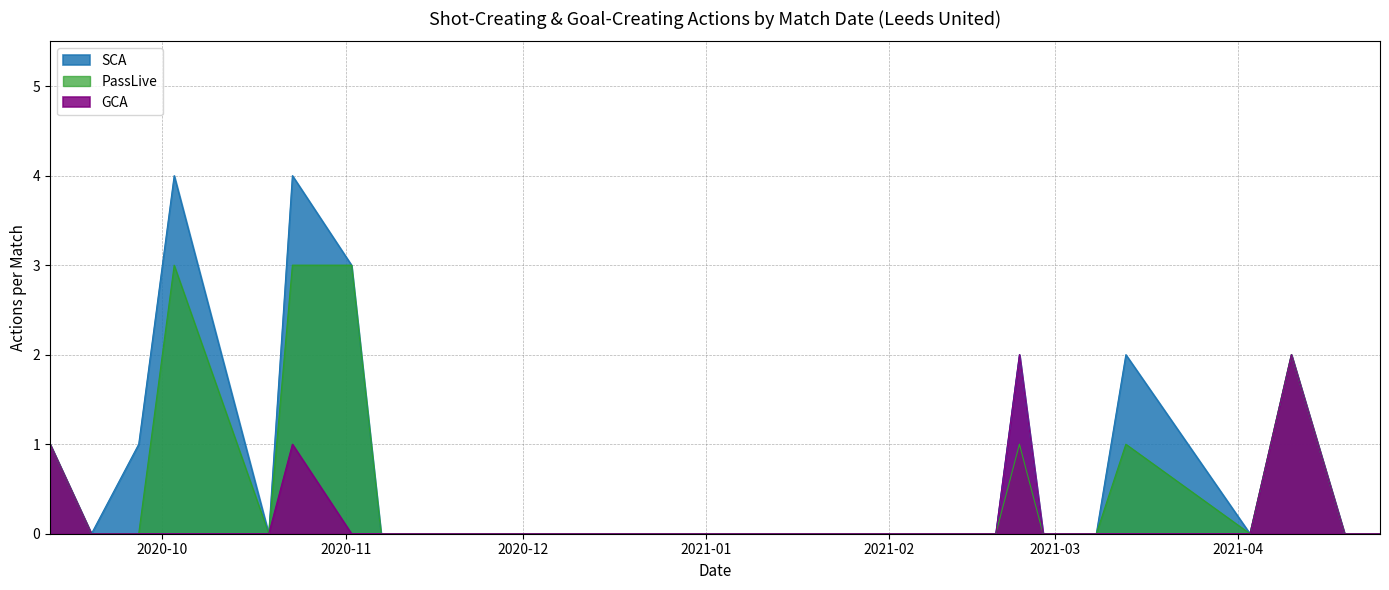

Which series has the widest spread of values?

SCA